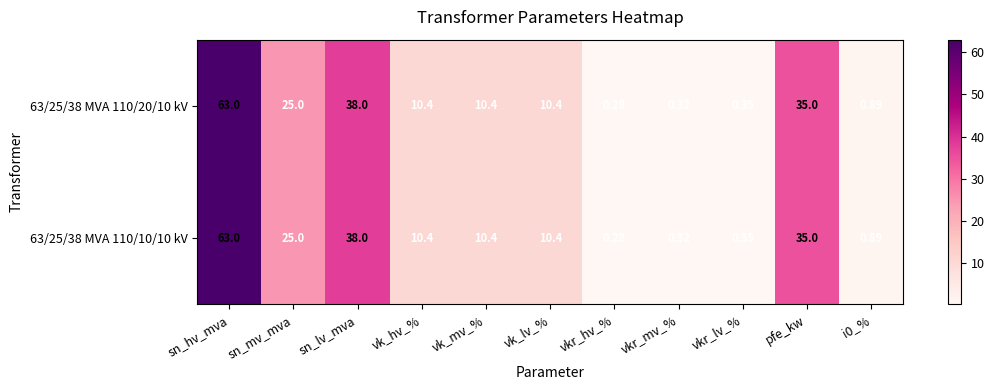

At which category is the sum across all series the highest?

sn_hv_mva